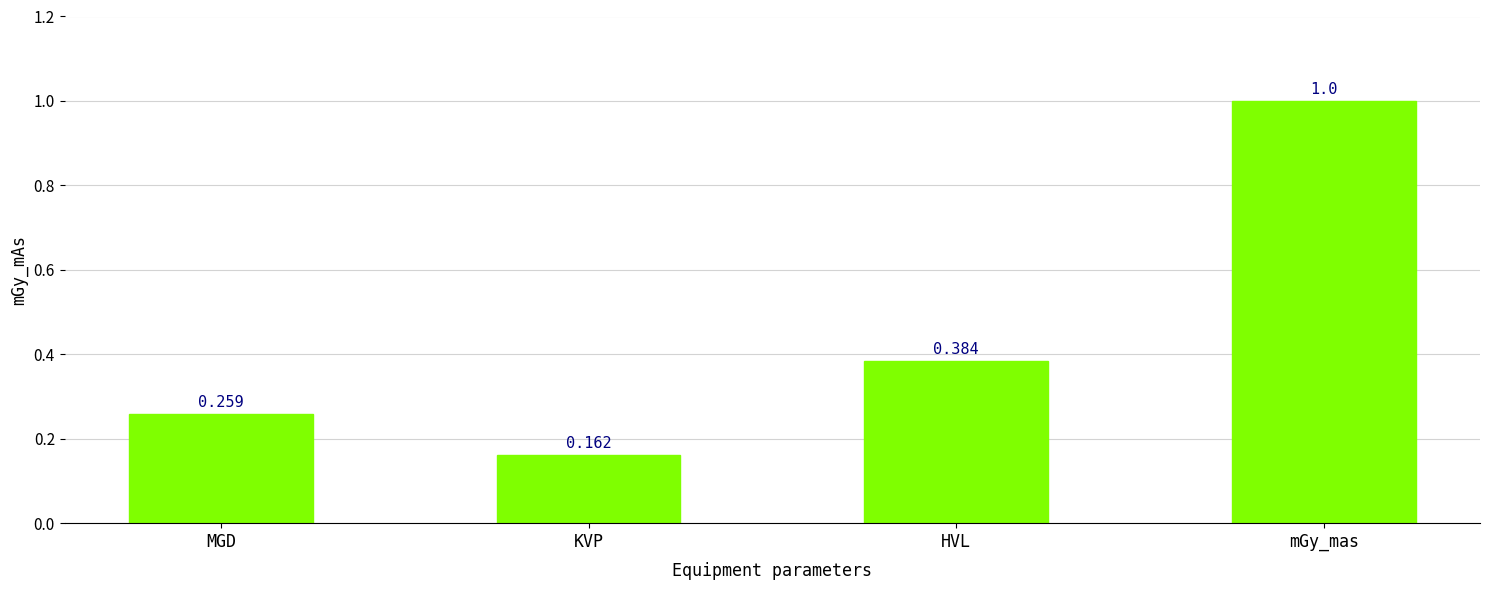

What position from the right is HVL?

2